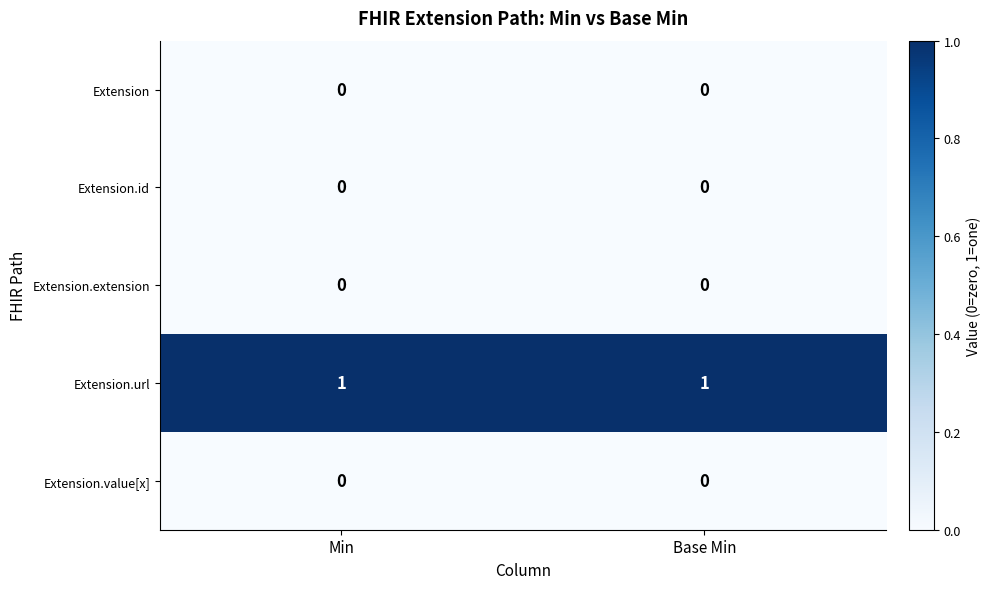

Which series has the largest total across all categories?

Extension.url